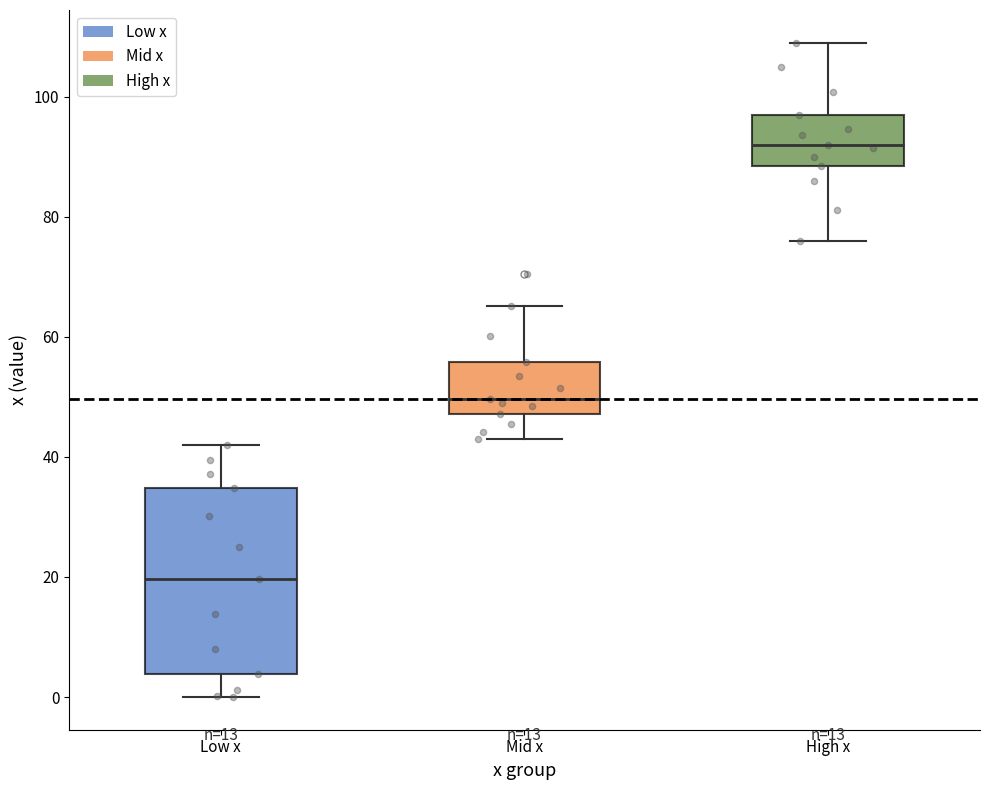

Where does the upper whisker of the box for High x end on the y-axis? The values are not printed on the chart, so give them approximately, as read against the axis.

110